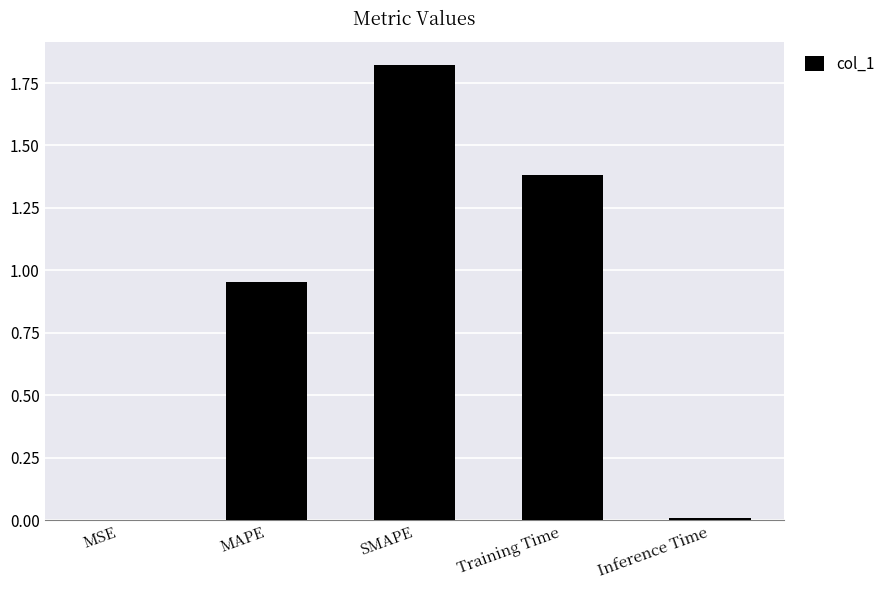

Which category has the highest value across all series?

SMAPE